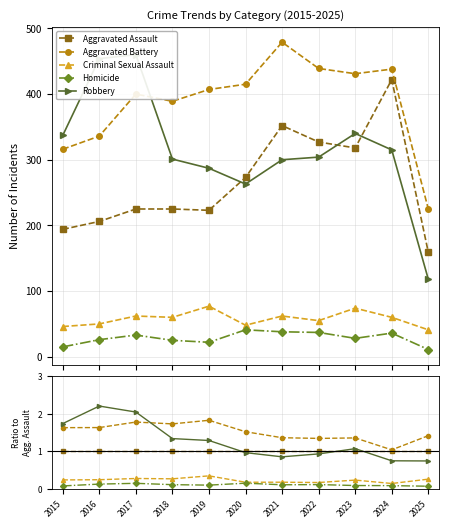

After their last crossing, which series has the higher values: Robbery or Aggravated Battery?

Aggravated Battery